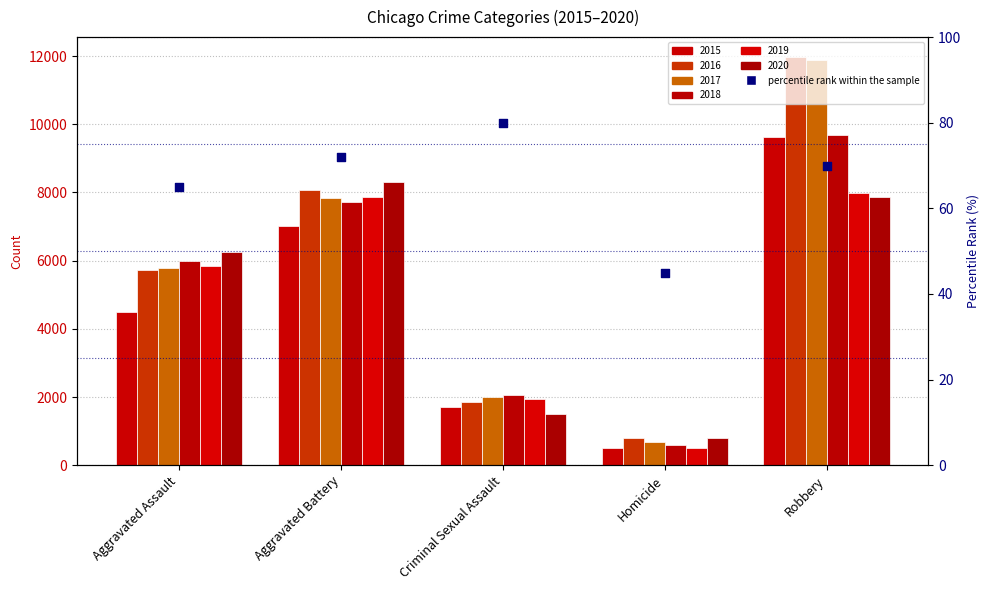

What is the change in value from Aggravated Assault to Criminal Sexual Assault?

+15